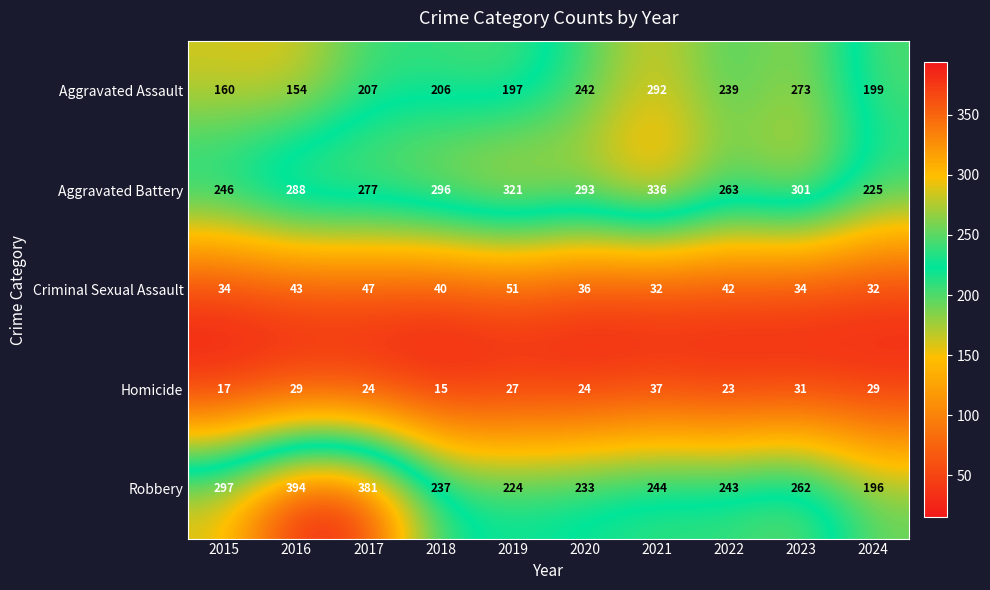

True or false: Aggravated Assault has a value of 114 at 2022.

False